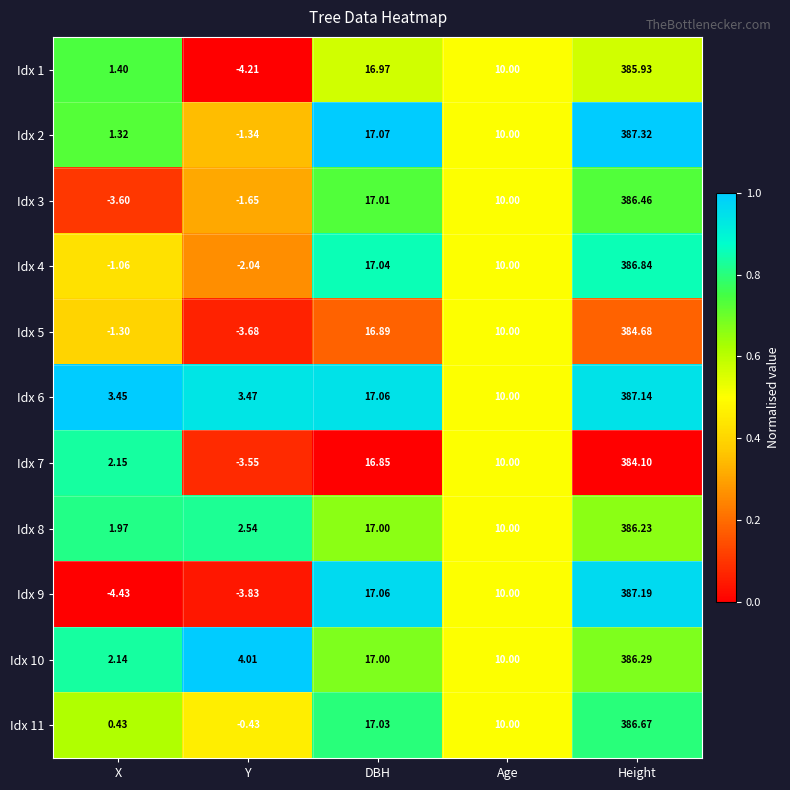

Which series has the widest spread of values?

Idx 9